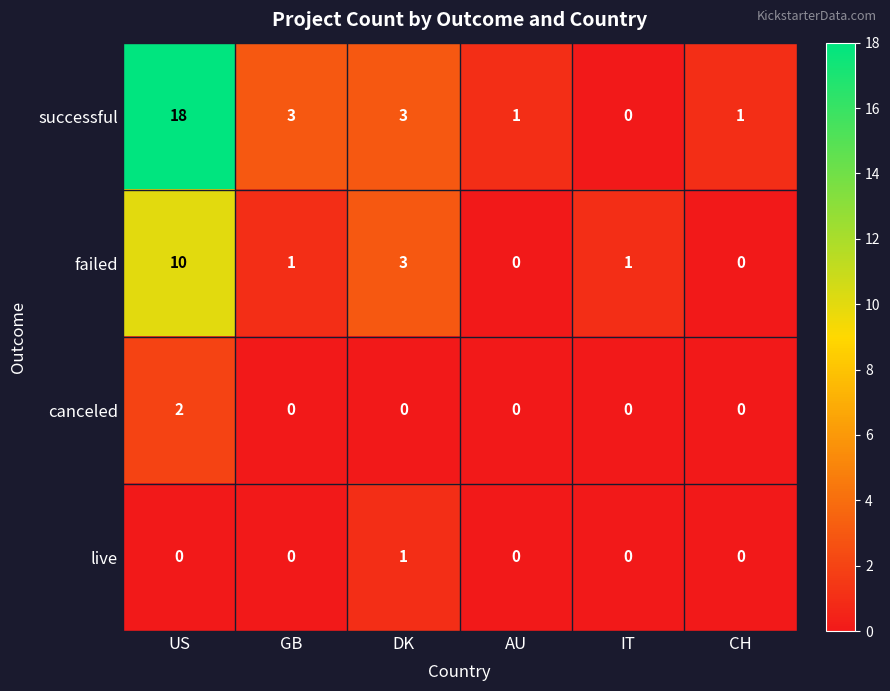

The canceled series shows 0 at DK. True or false?

True